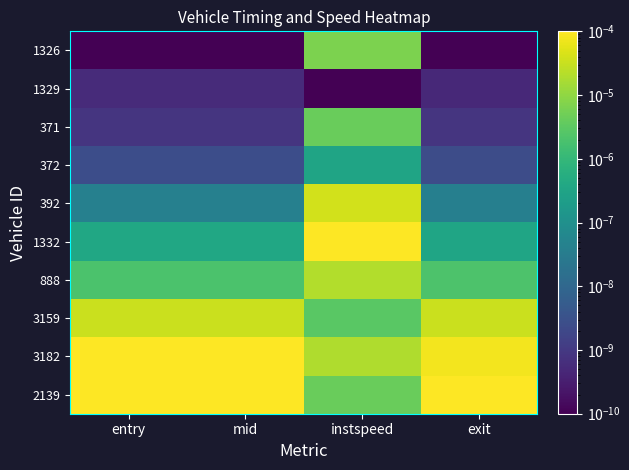

How many series are shown in this chart?

10